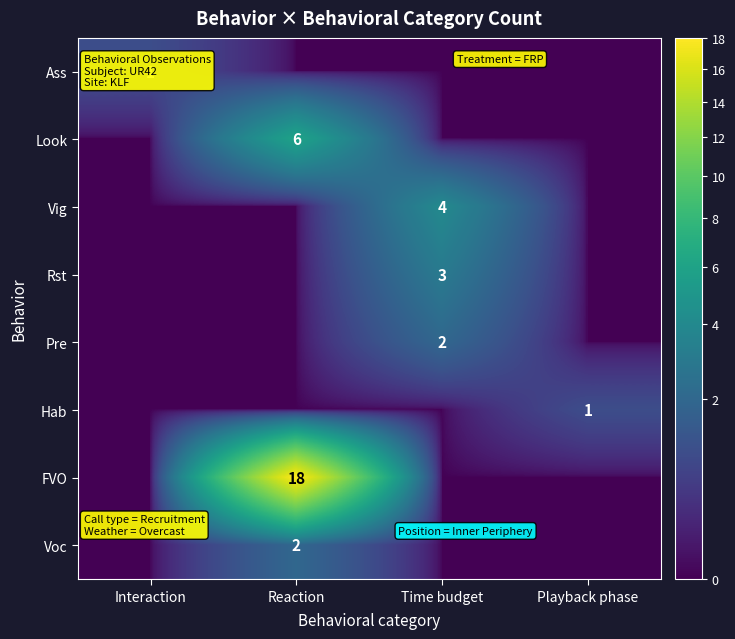

The value of FVO at Reaction is 6. True or false?

False